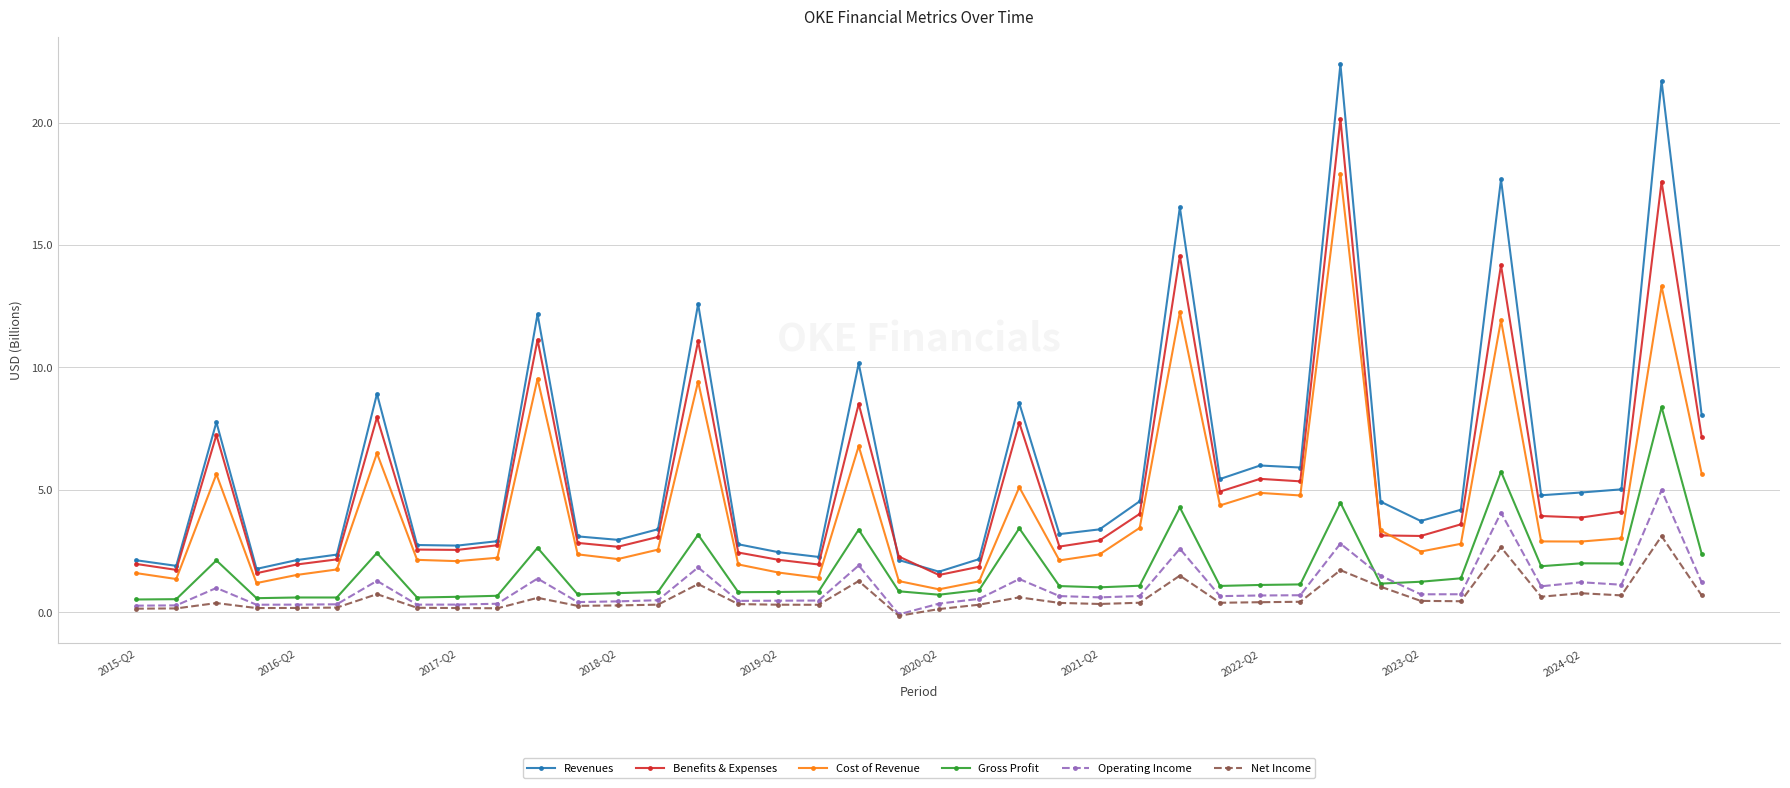

What is the maximum value for Operating Income?

5.0